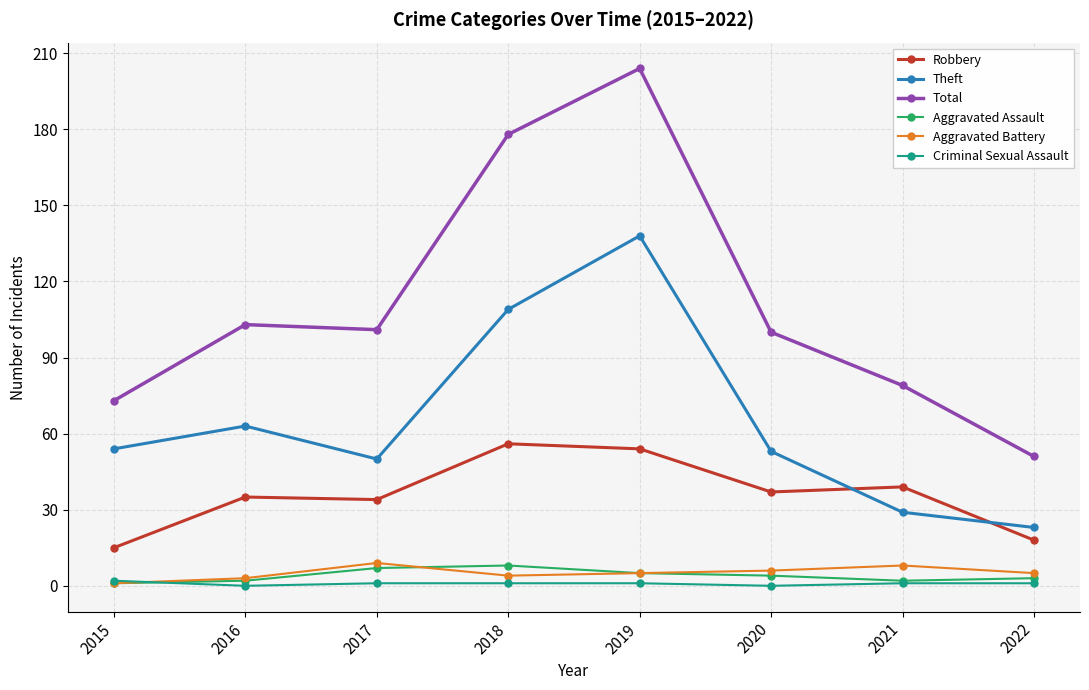

True or false: Robbery has more than 1 points higher than both neighbors.

True